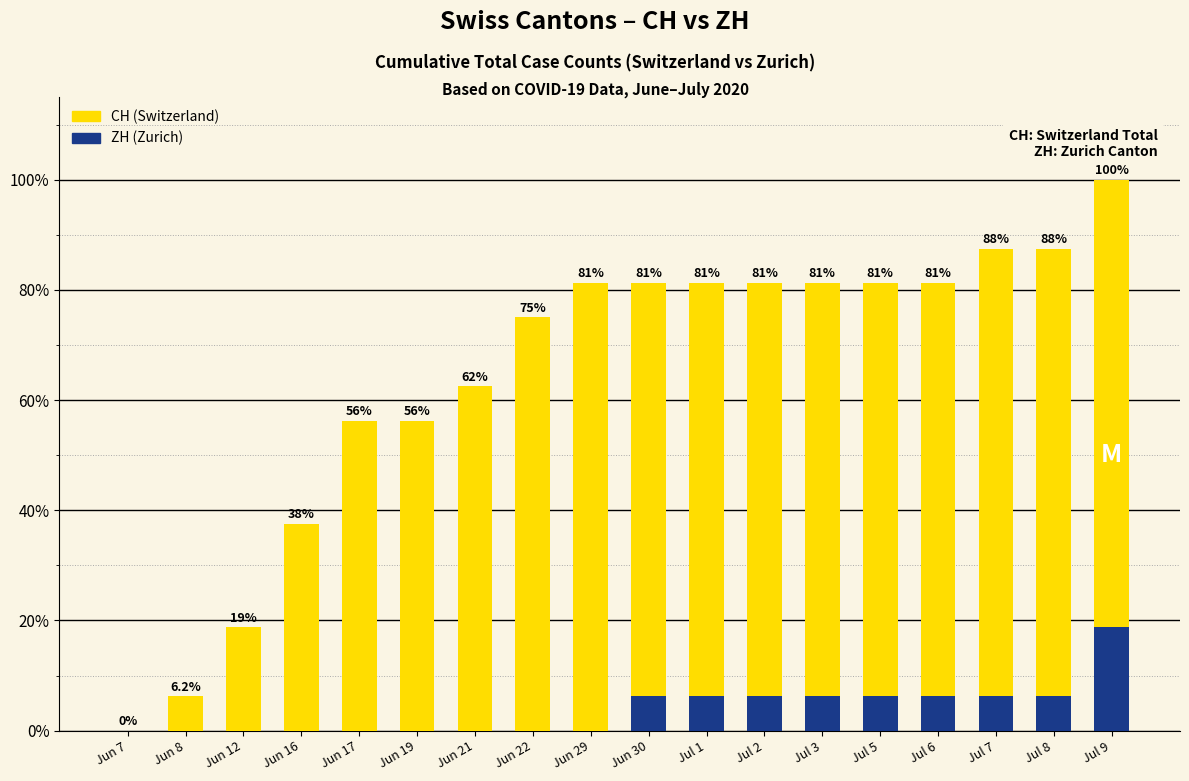

At which label does CH reach its peak?

Jul 9